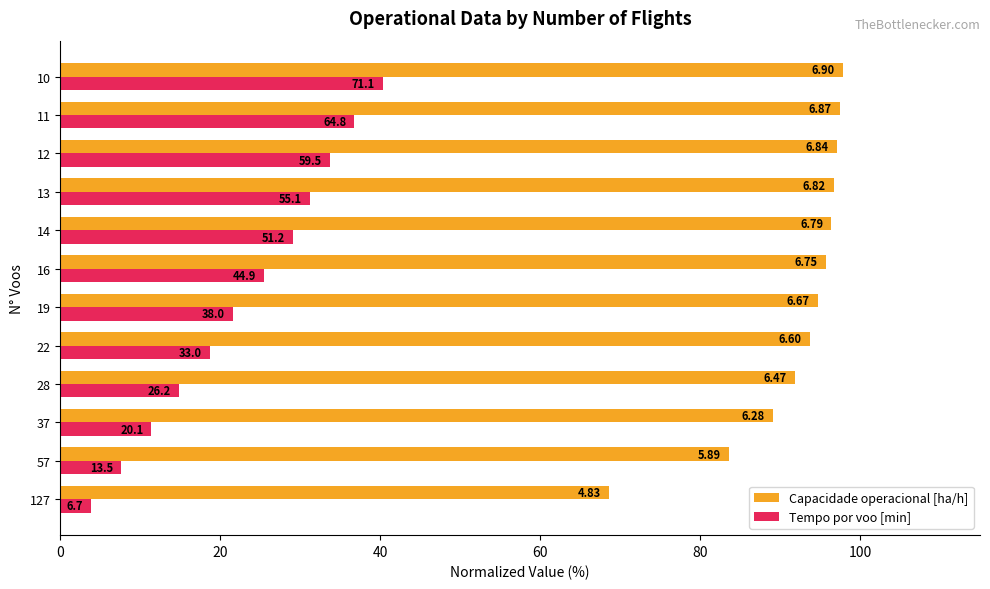

What are all the series names shown in the legend?

Capacidade operacional [ha/h], Tempo por voo [min]